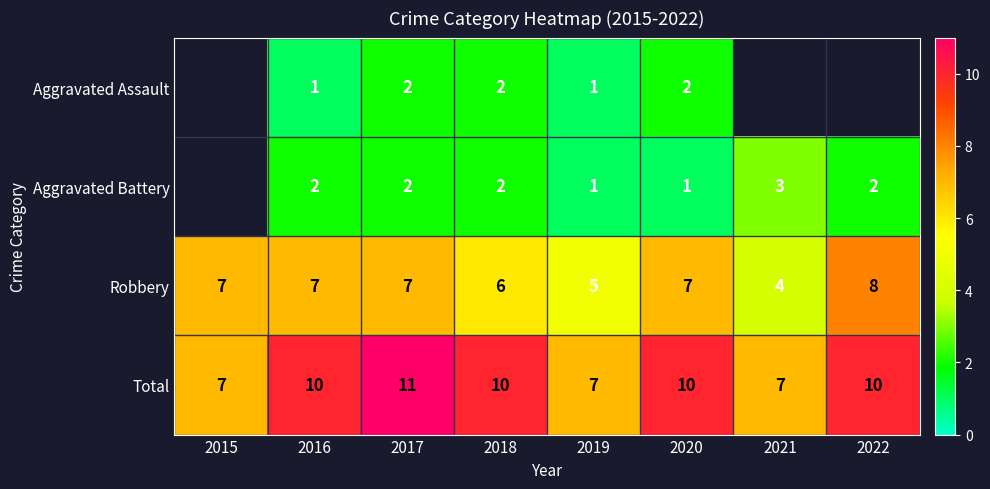

Is it true that Aggravated Assault equals 1 at 2020?

False